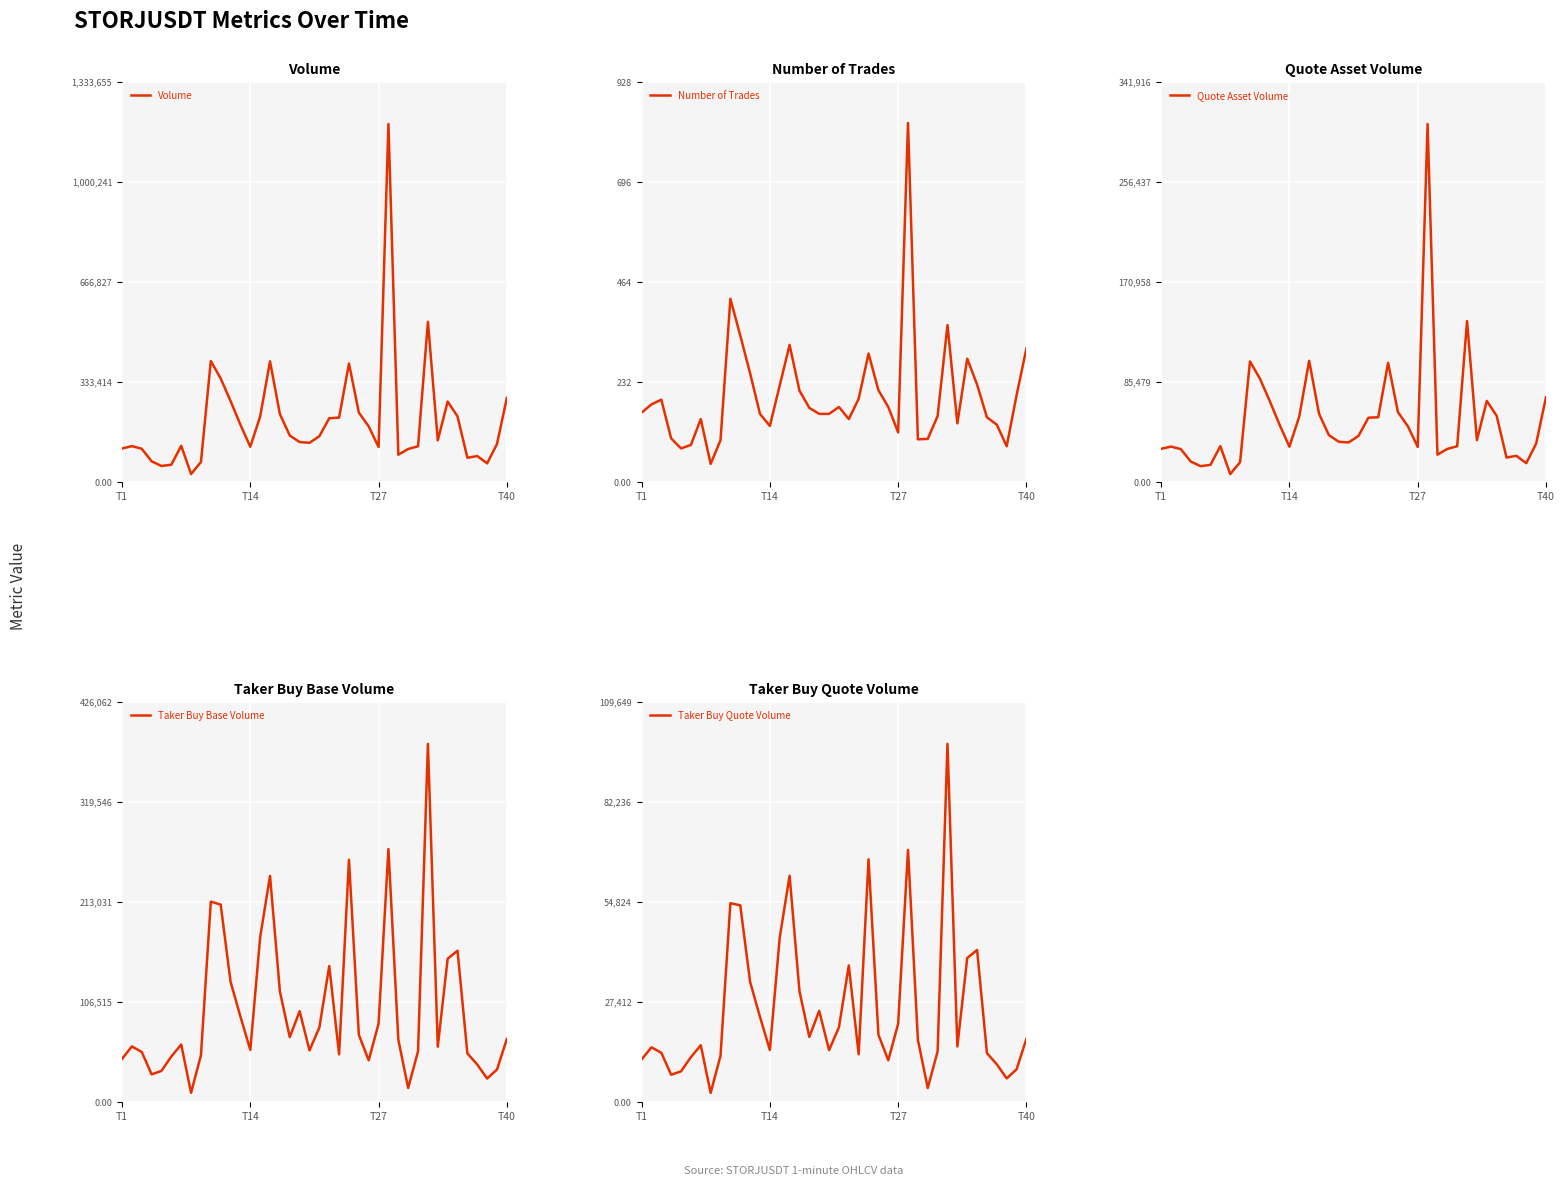

What is the sum of all Number of Trades values?

8016